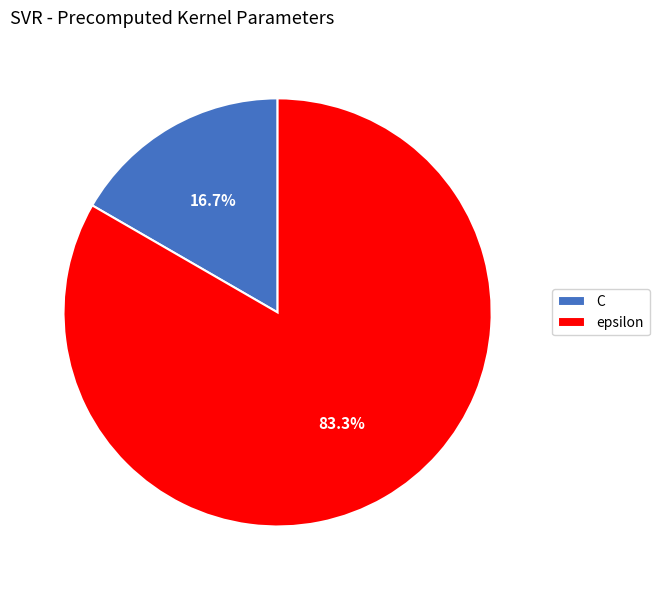

Which category accounts for the majority?

epsilon